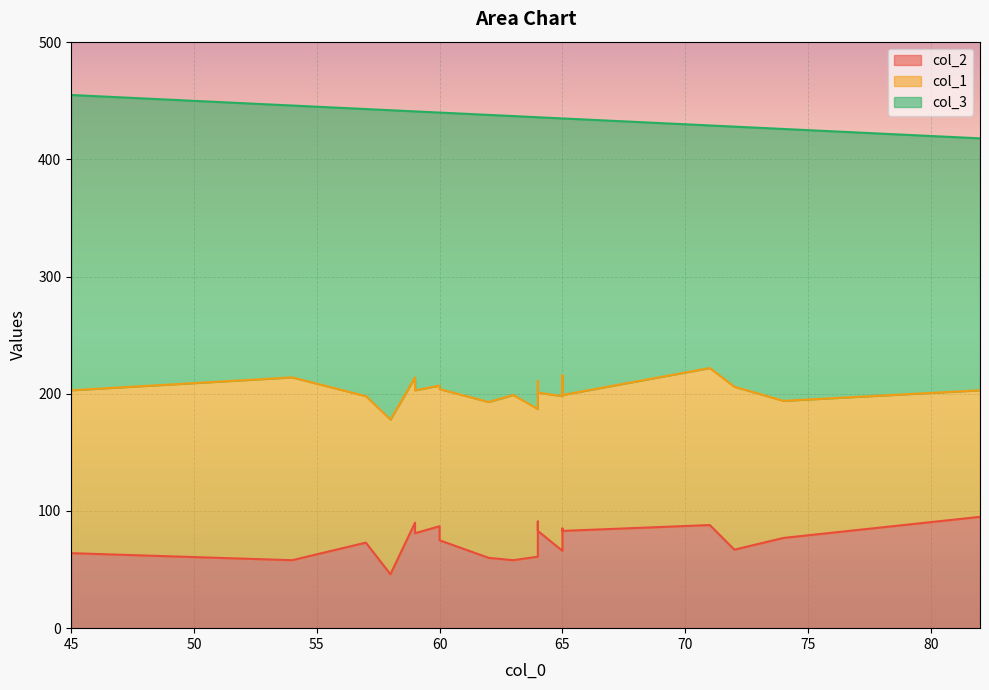

How many values in the col_1 series are below 129?

10